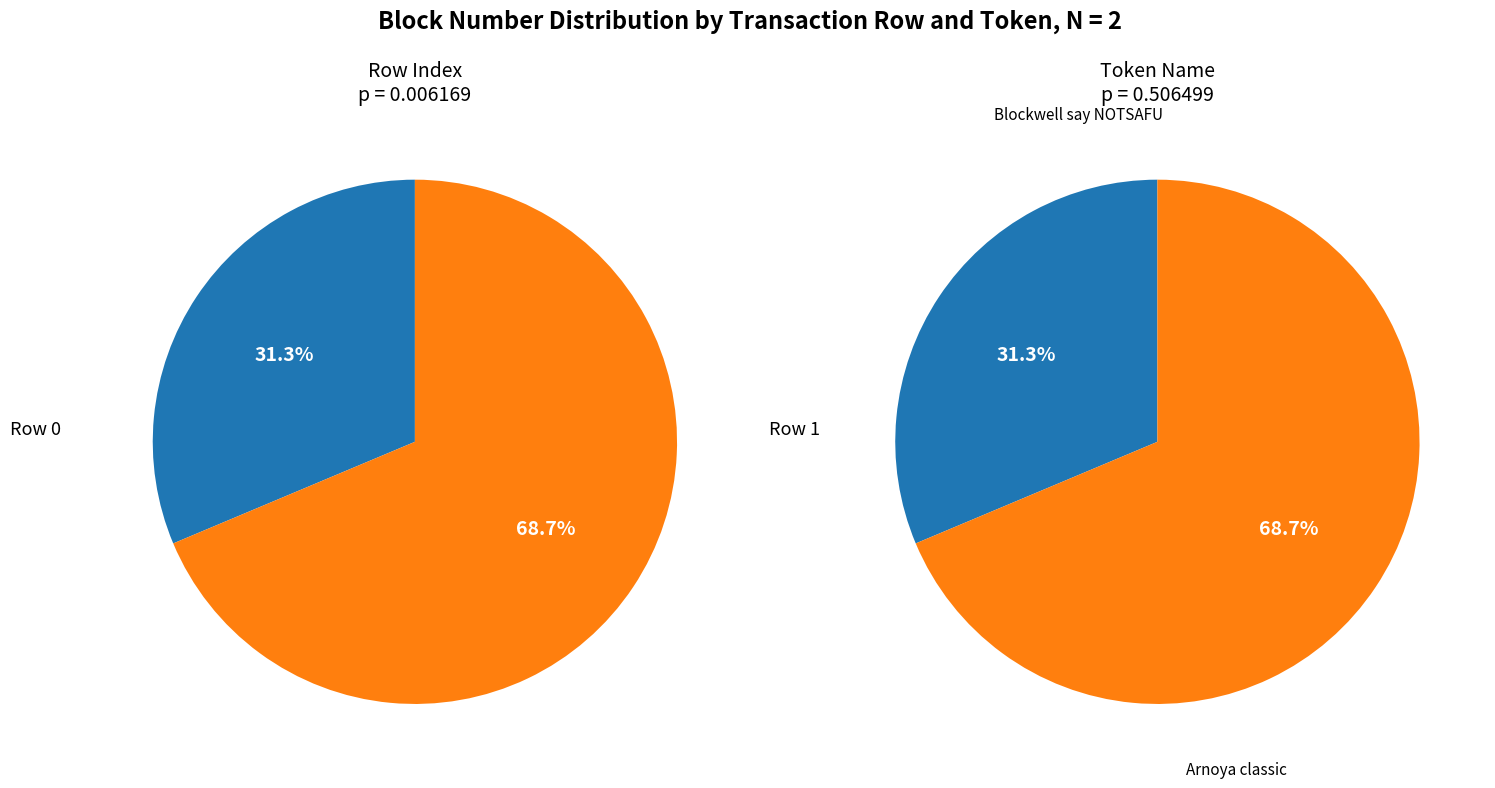

What is the change in value from Row 0 to Row 1?

+8455218